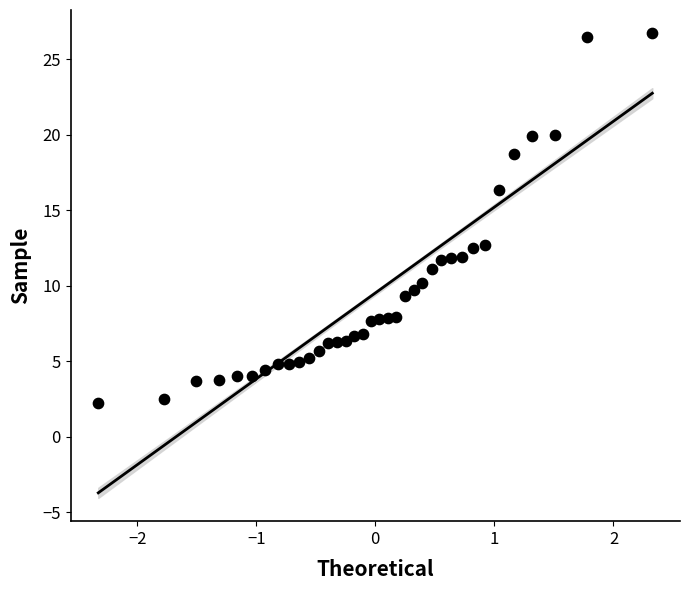

What is the range of Y values (max minus min)?

24.5